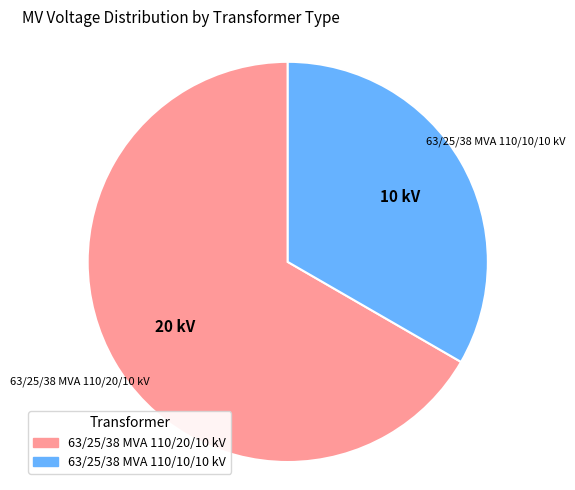

What is the majority slice?

63/25/38 MVA 110/20/10 kV